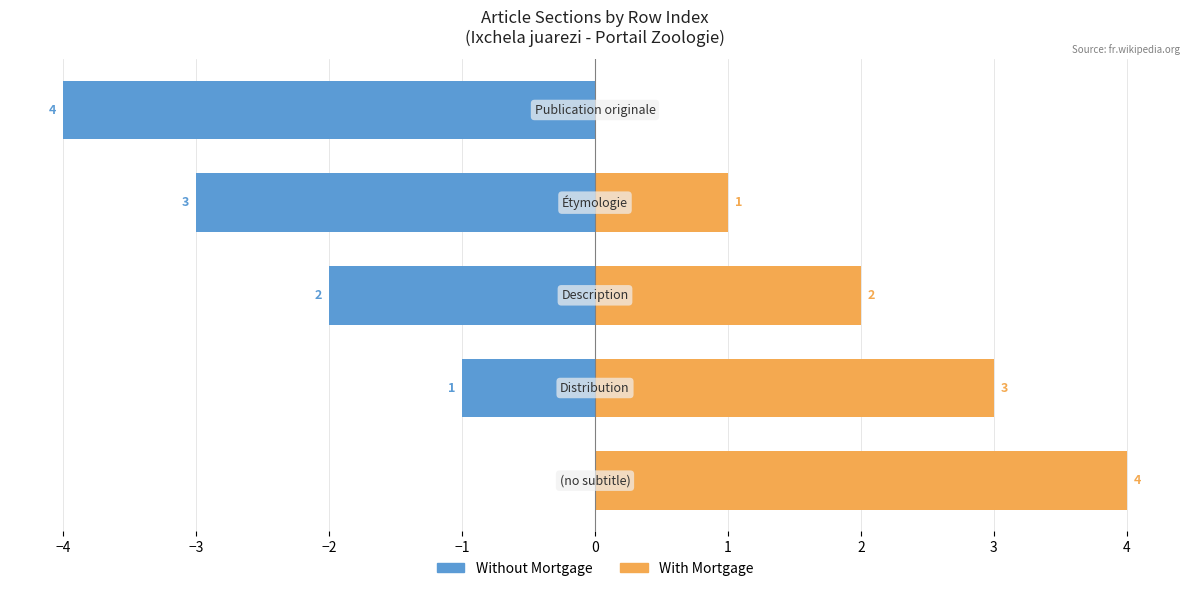

At how many categories does at least one series exceed -2?

5